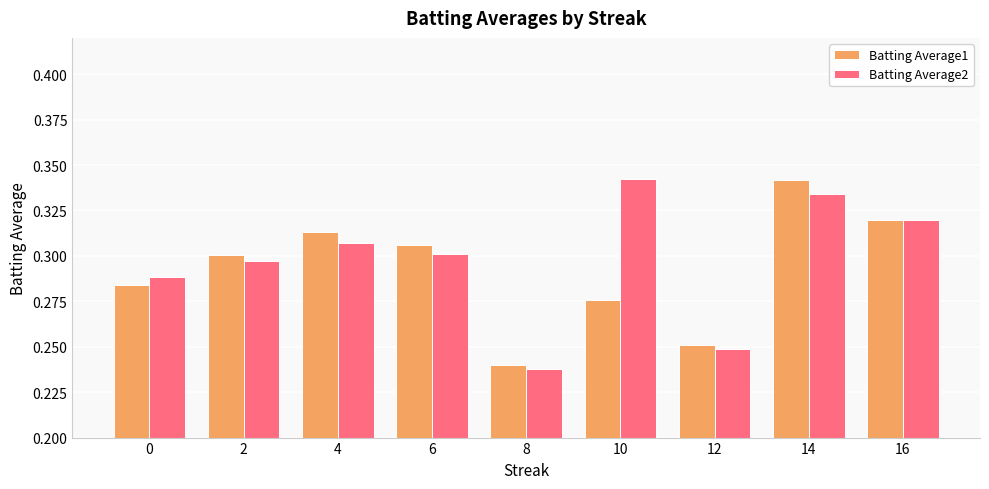

The Batting Average1 series shows 0.1 at 2. True or false?

False